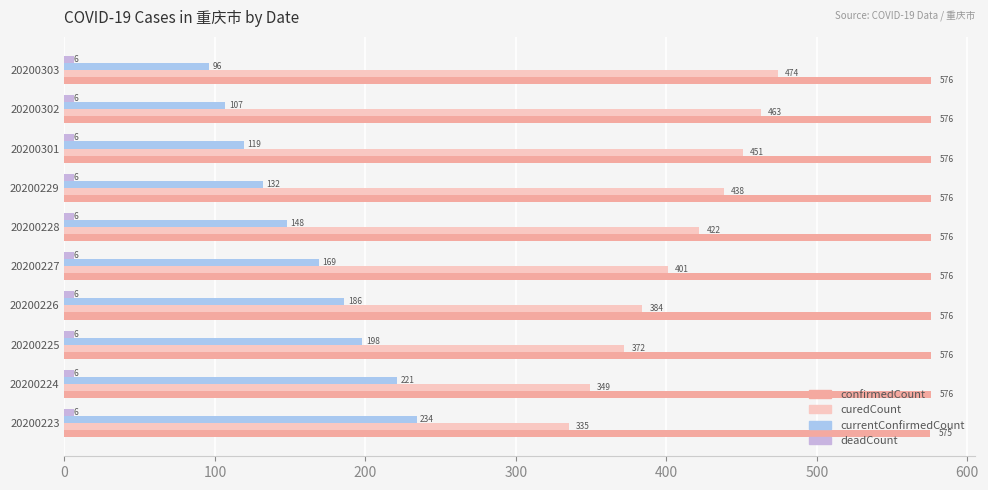

At which label does curedCount reach its peak?

20200303